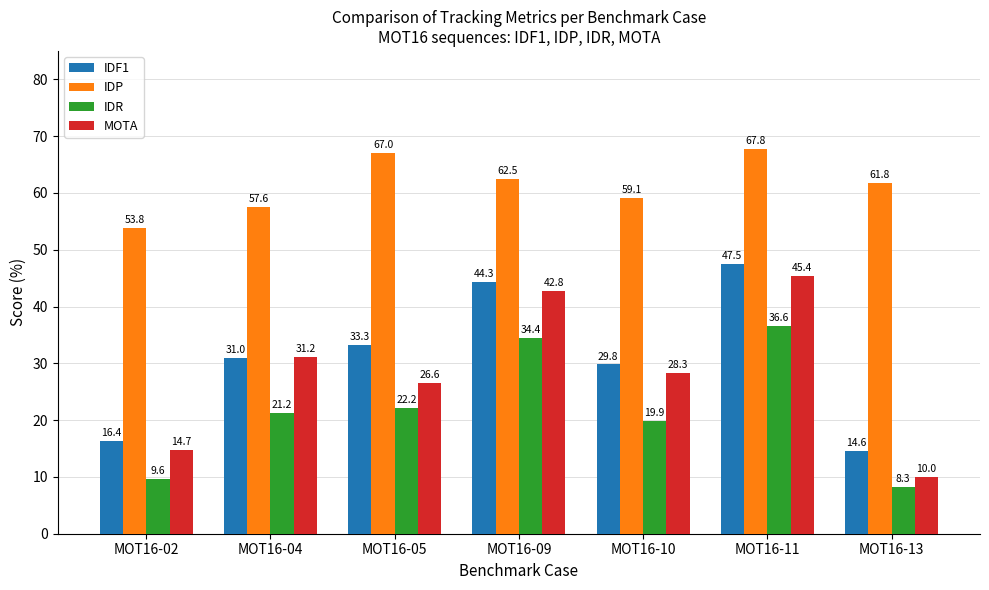

Reading right to left, extract all data points from this chart.

IDF1: MOT16-13=14.6	MOT16-11=47.5	MOT16-10=29.8	MOT16-09=44.3	MOT16-05=33.3	MOT16-04=31.0	MOT16-02=16.4
IDP: MOT16-13=61.8	MOT16-11=67.8	MOT16-10=59.1	MOT16-09=62.5	MOT16-05=67.0	MOT16-04=57.6	MOT16-02=53.8
IDR: MOT16-13=8.3	MOT16-11=36.6	MOT16-10=19.9	MOT16-09=34.4	MOT16-05=22.2	MOT16-04=21.2	MOT16-02=9.6
MOTA: MOT16-13=10.0	MOT16-11=45.4	MOT16-10=28.3	MOT16-09=42.8	MOT16-05=26.6	MOT16-04=31.2	MOT16-02=14.7